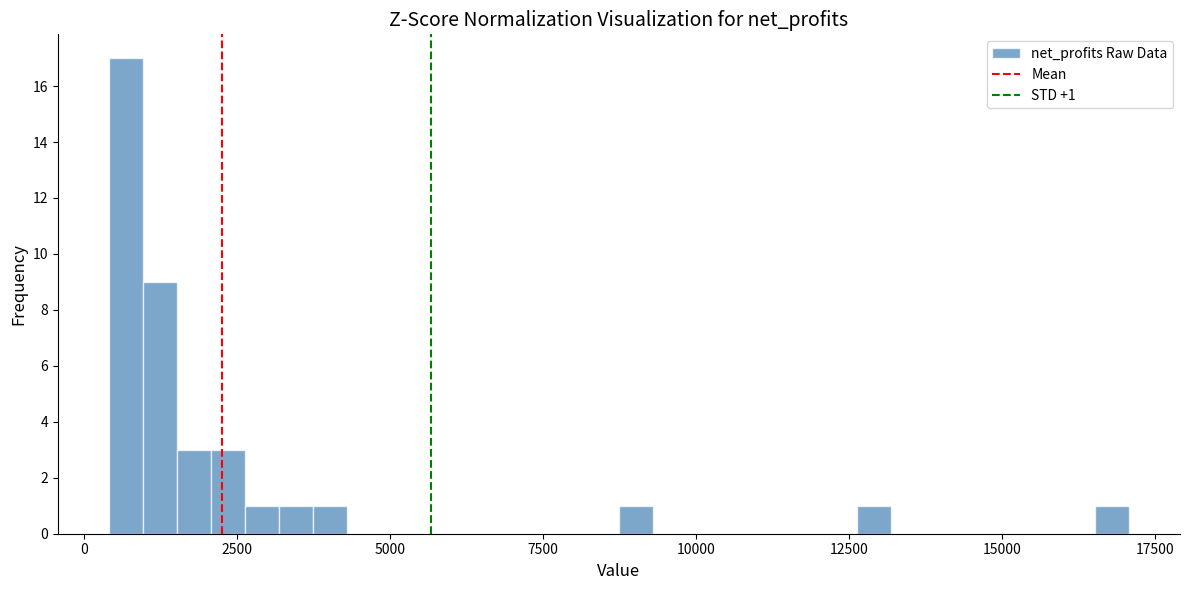

Around what value on the x-axis is the tallest bar? Give the approximate position of its centre, as read against the axis.

500